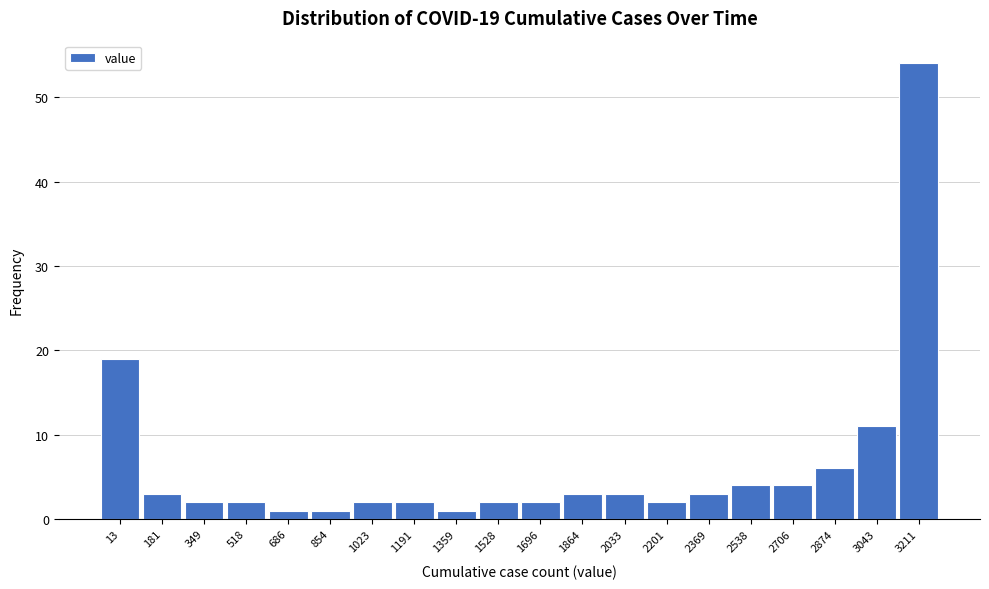

Reading right to left, what are all the values shown in this chart?

54	11	6	4	4	3	2	3	3	2	2	1	2	2	1	1	2	2	3	19